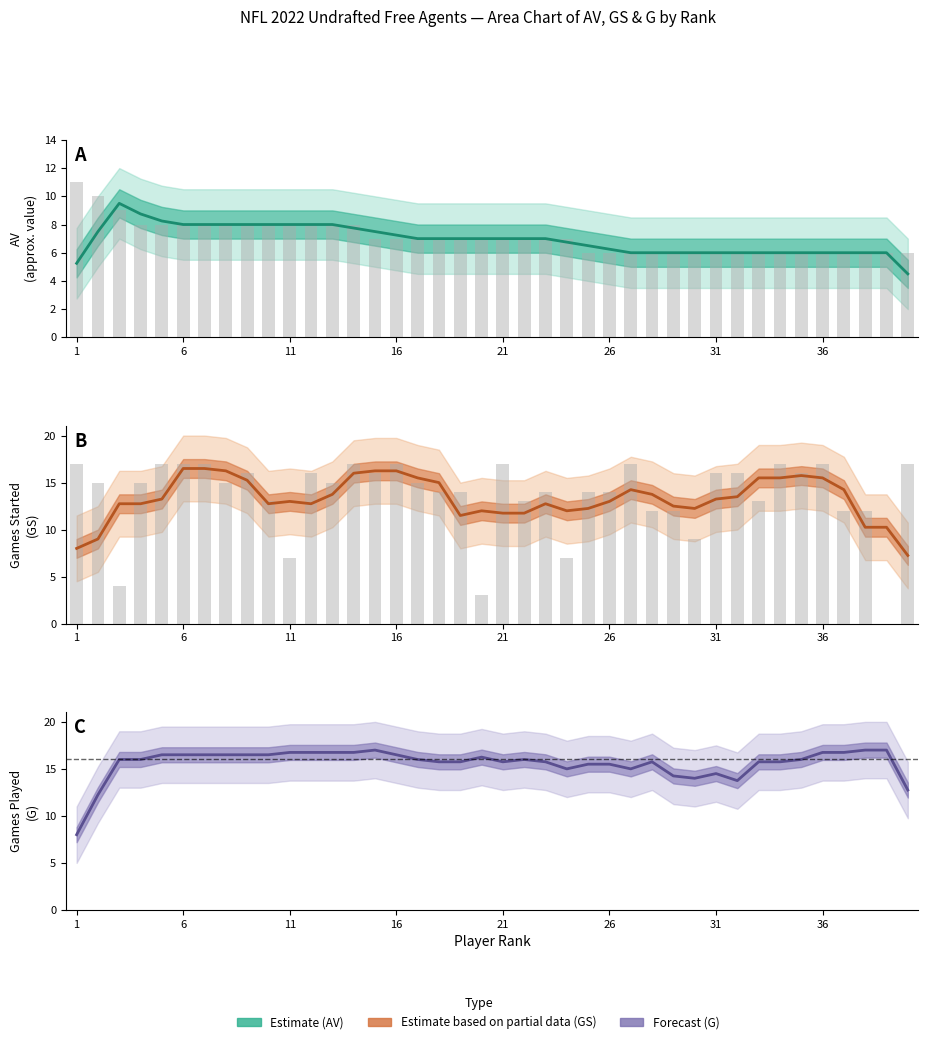

How many values in the Estimate based on partial data series exceed 13?

20